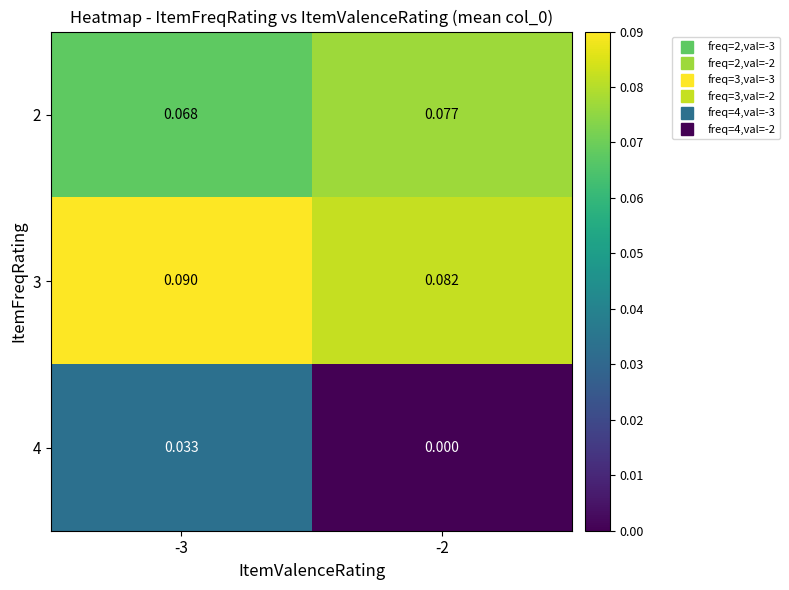

List the series in order of their peak value, lowest first.

4, 2, 3